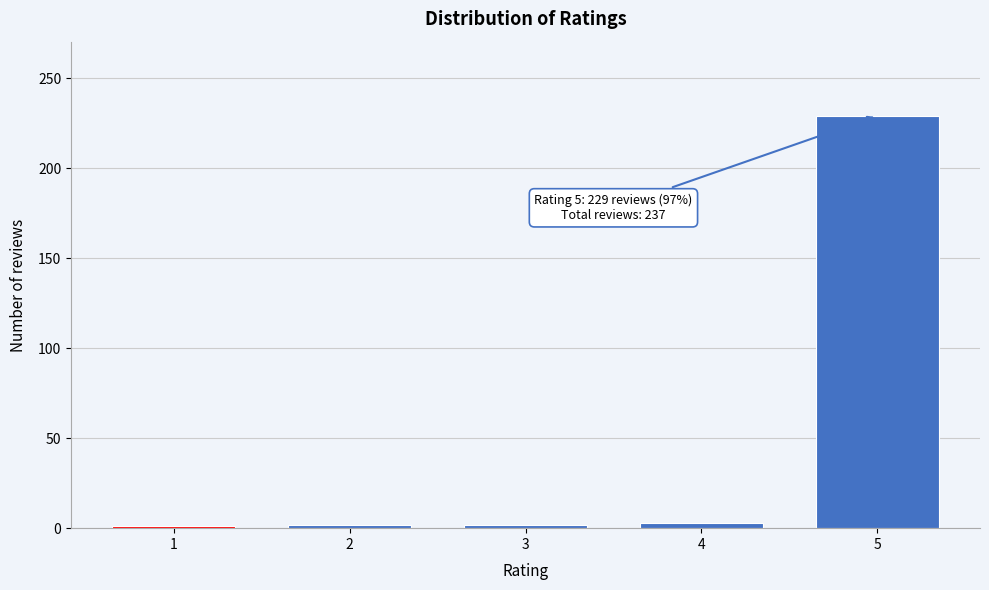

What is the difference between the maximum and second lowest values?

227